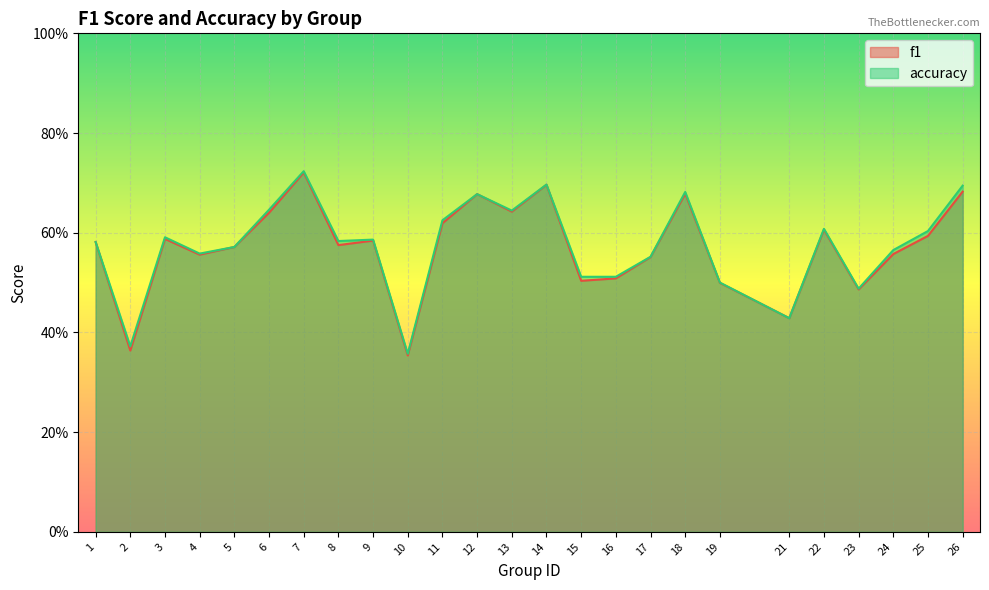

What is the difference between the second highest and second lowest values in the accuracy series?

0.3